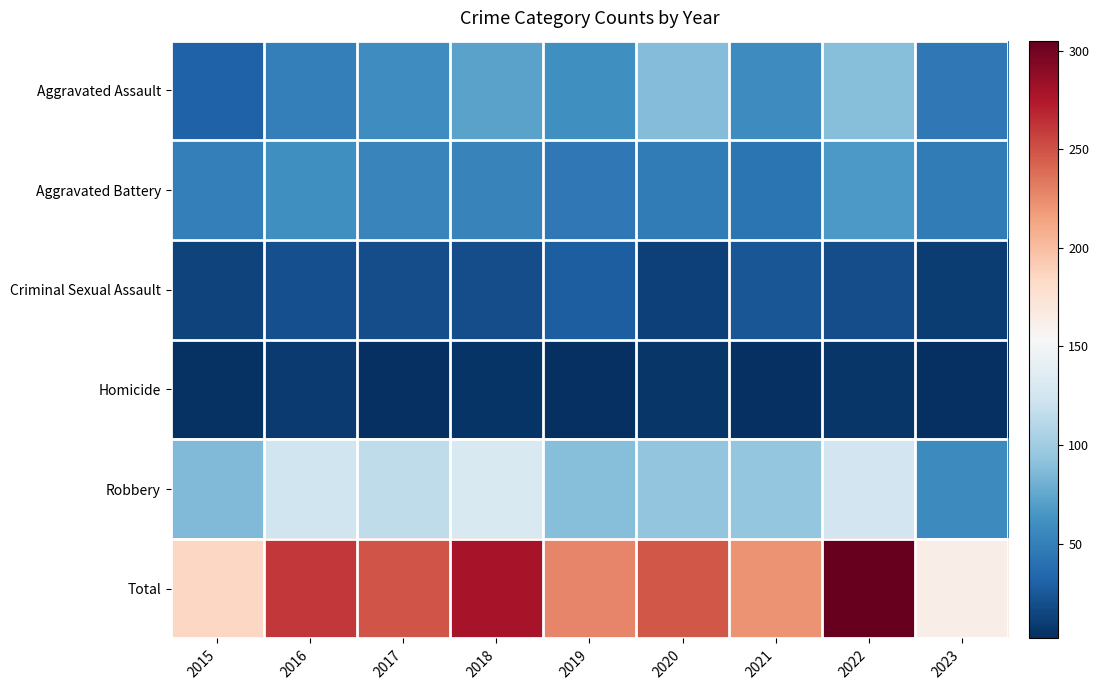

What is the total value across all series at 2018?

556